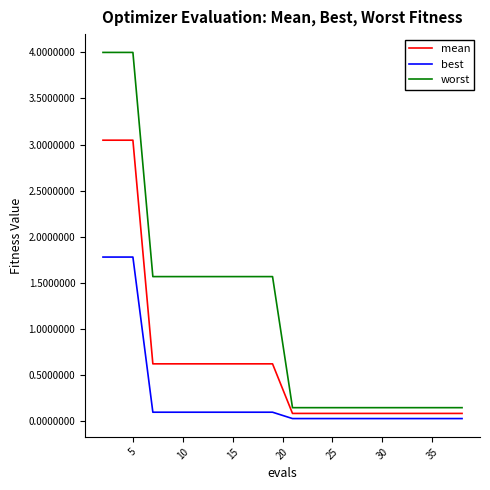

True or false: best and worst intersect in this chart.

False